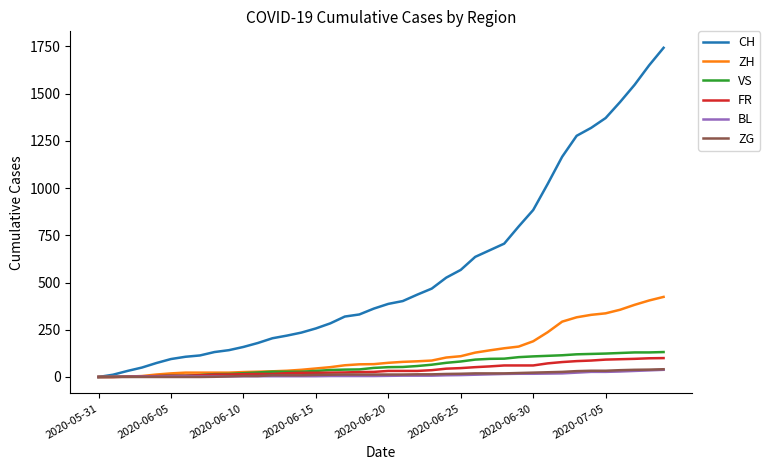

Which series has the largest total across all categories?

CH